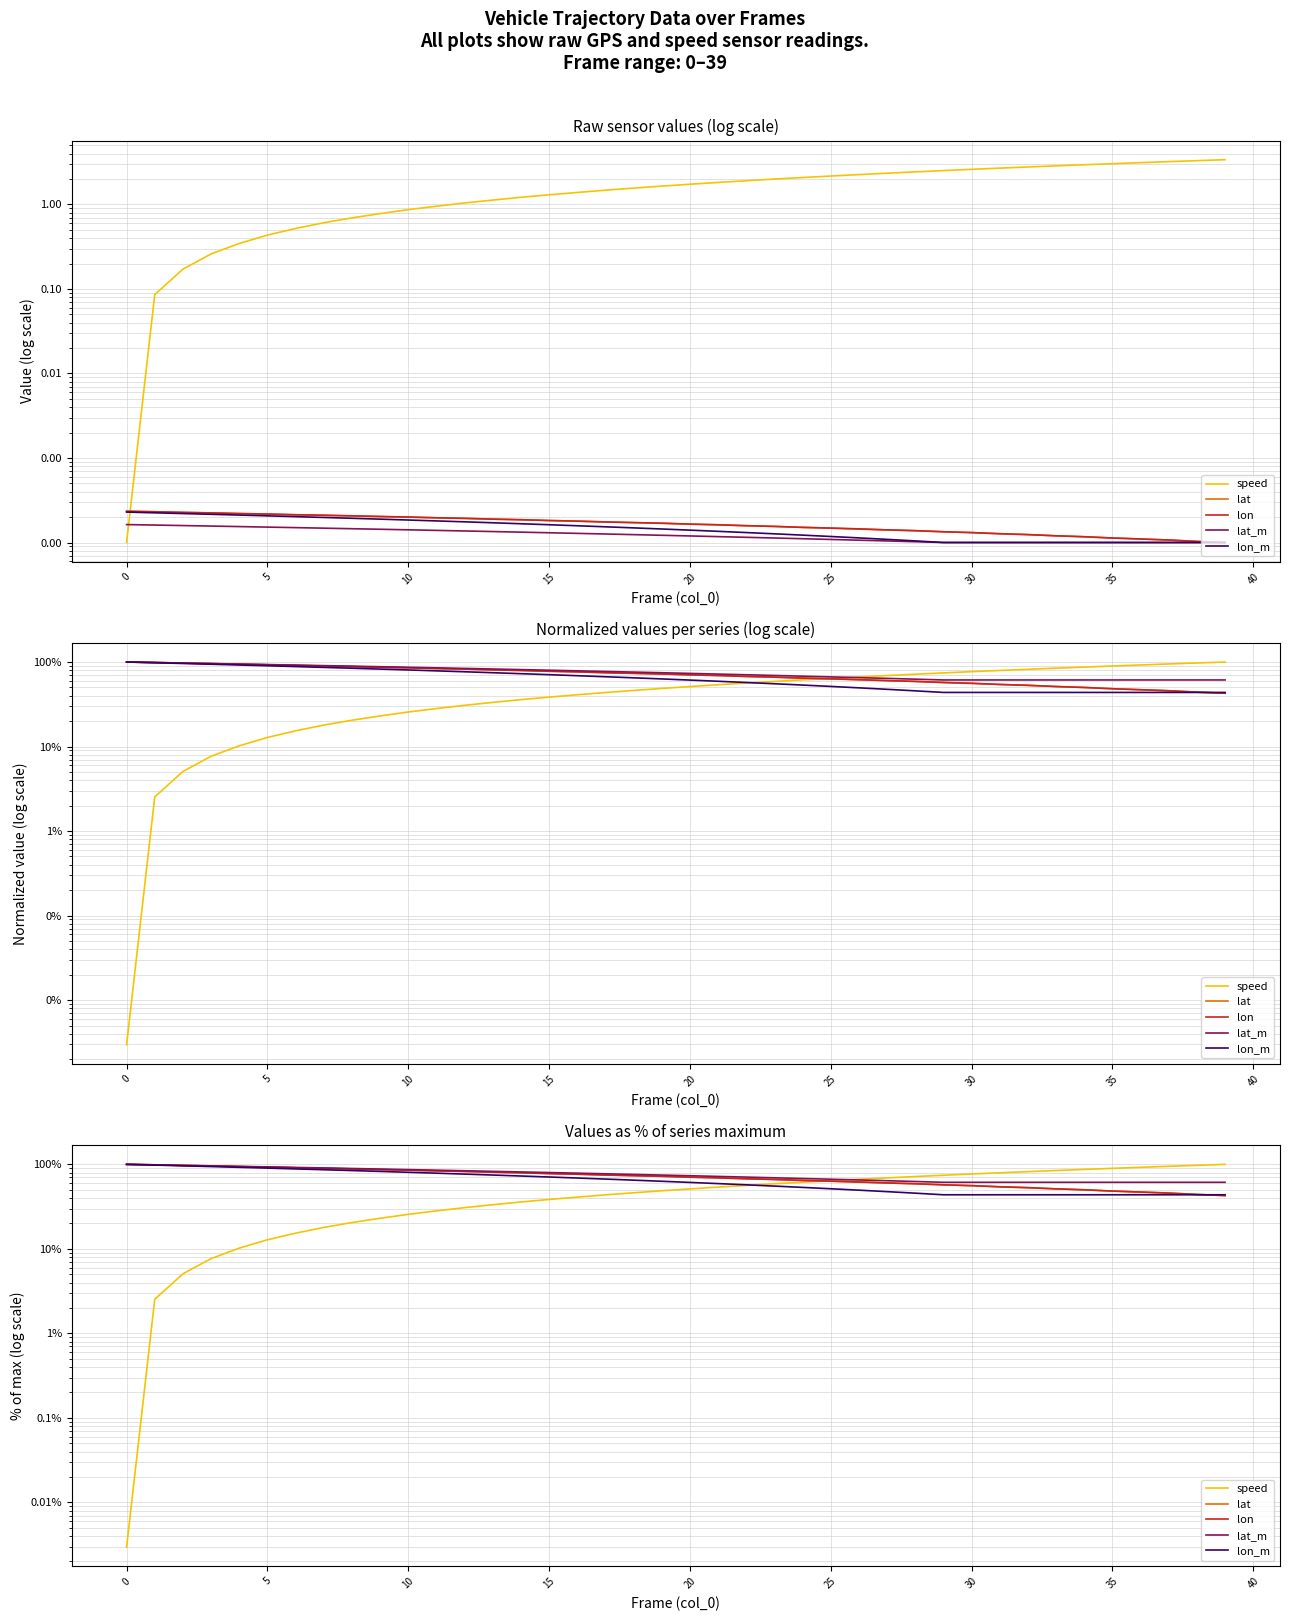

Is it true that lat_m equals 20.2 at 12?

False